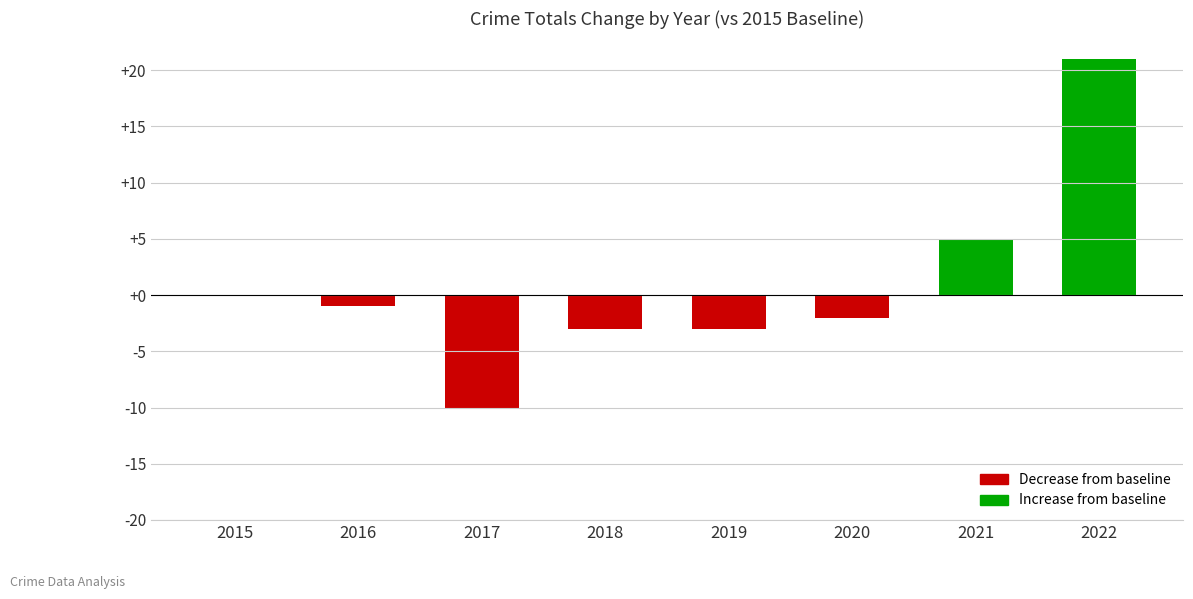

How many series are shown in this chart?

1